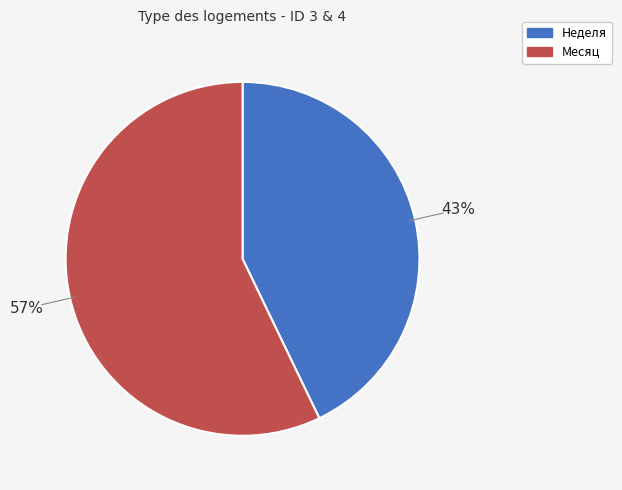

Does any single category account for the majority?

Yes